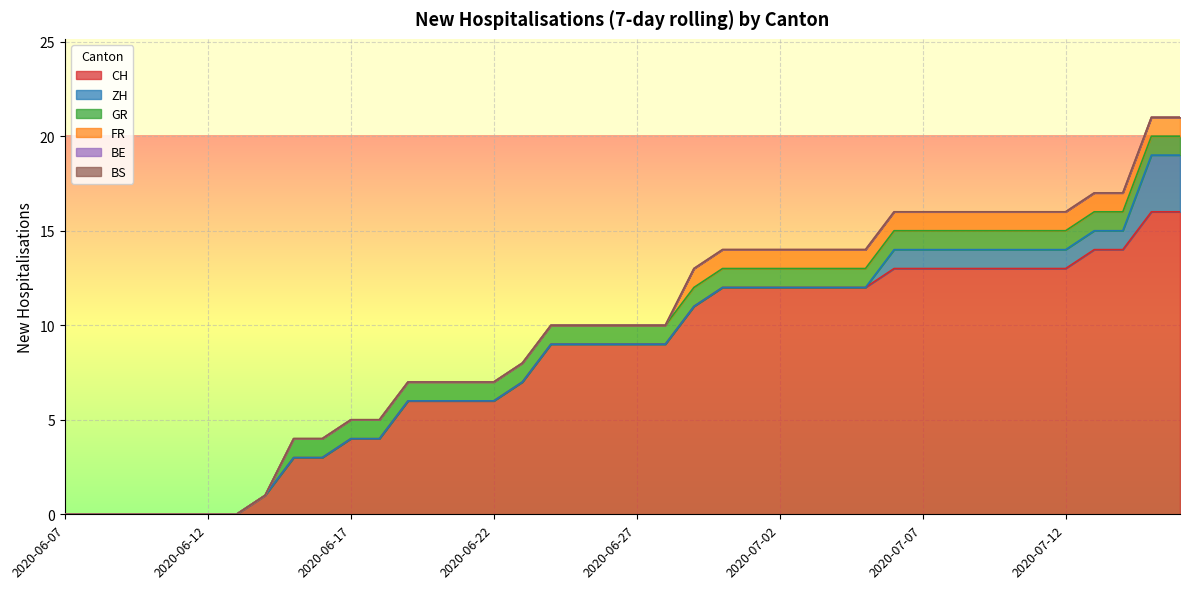

What are all the series names shown in the legend?

CH, ZH, GR, FR, BE, BS